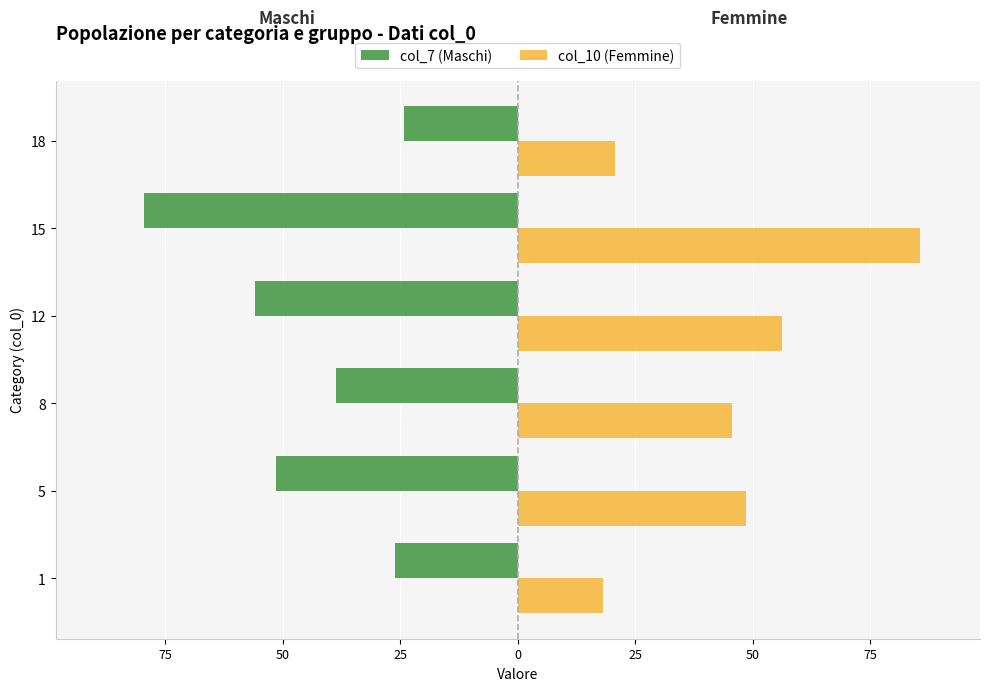

What are all the series names shown in the legend?

col_7 (Maschi), col_10 (Femmine)